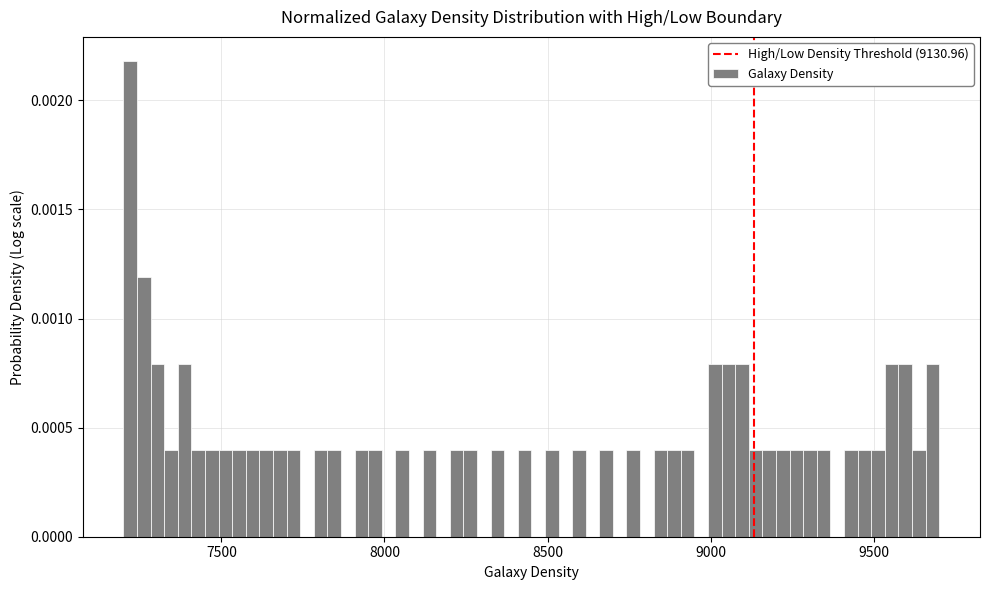

Read against the x-axis, roughly where is the centre of the tallest bar?

7200